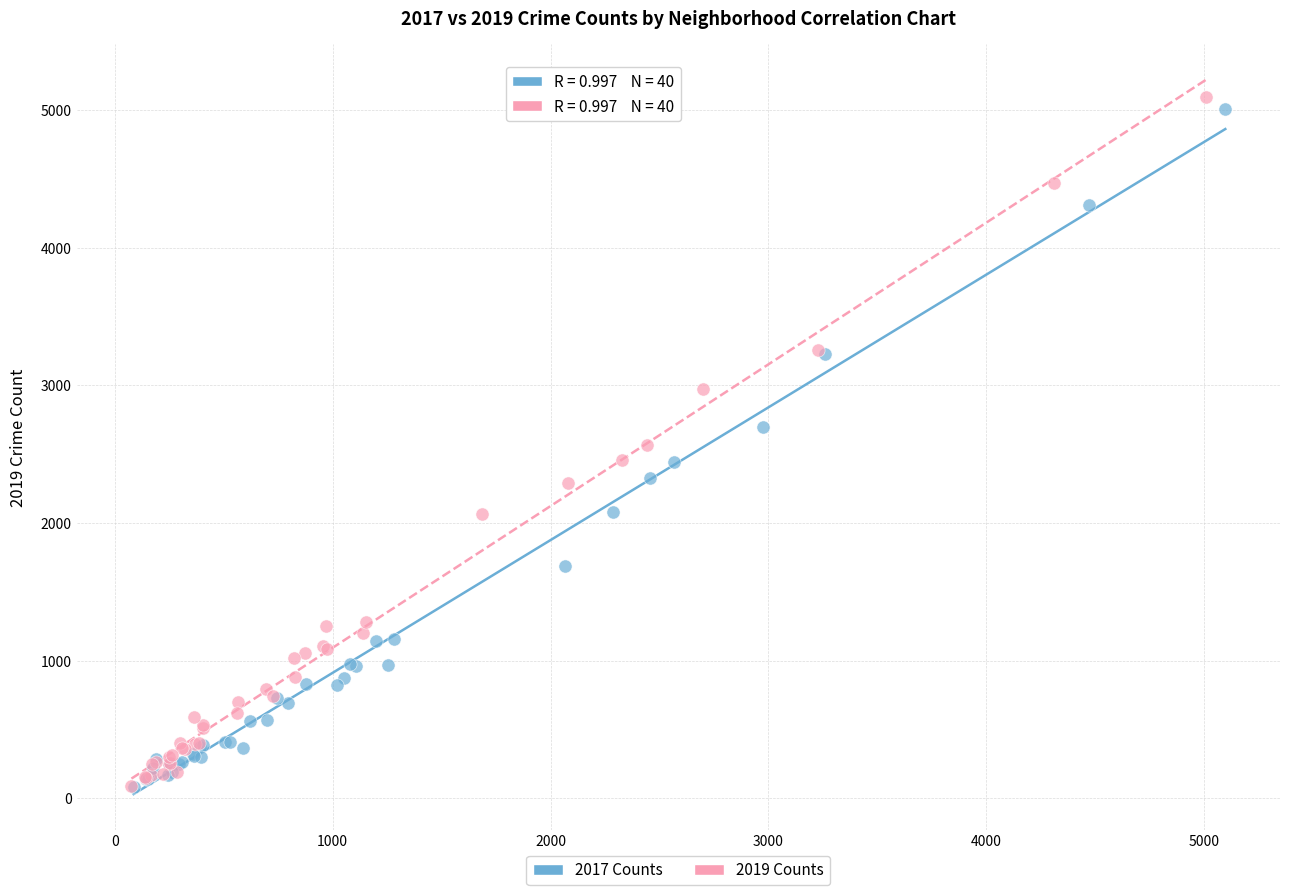

Which series has the widest spread of Y values?

2019 Counts